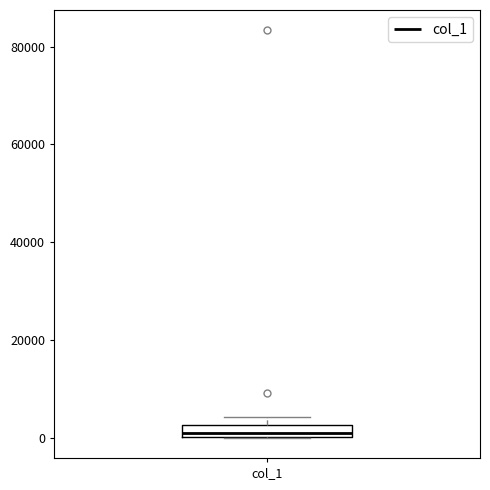

Where is the upper edge of the box for col_1 on the y-axis? The values are not printed on the chart, so give them approximately, as read against the axis.

2000